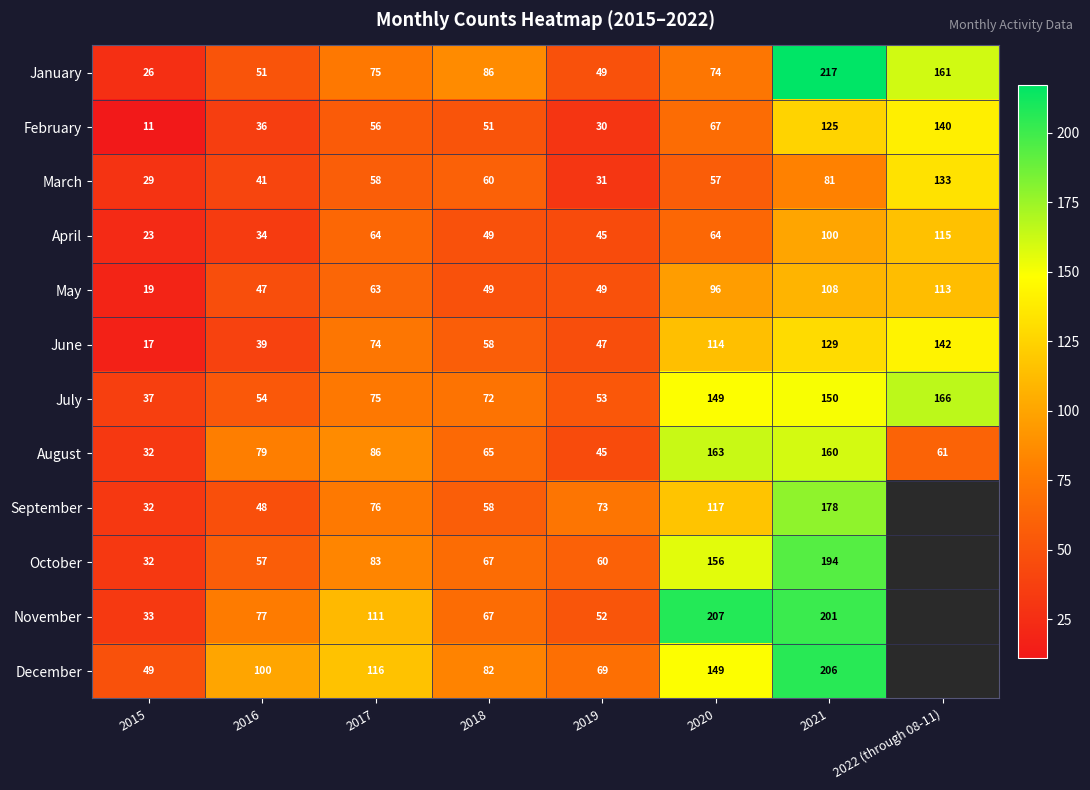

At which label is July closest to 101?

2017